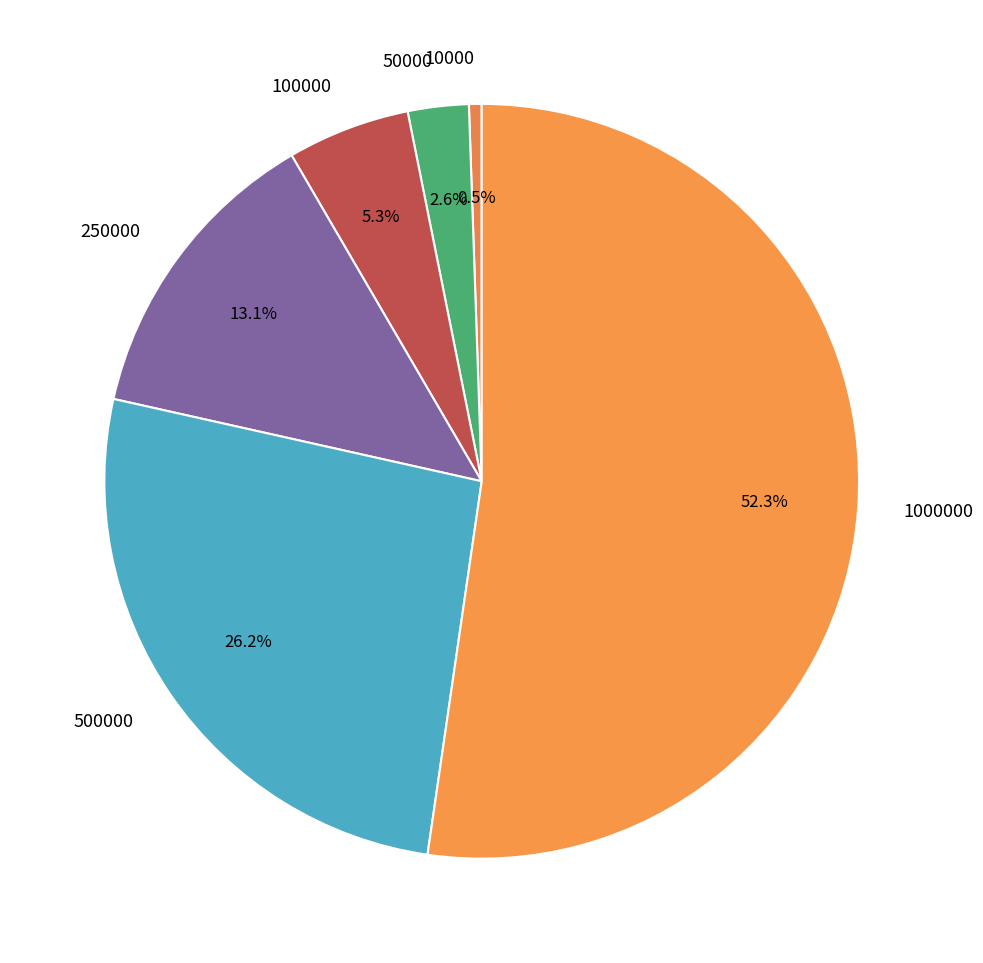

Rank the categories by value from lowest to highest.

10000, 50000, 100000, 250000, 500000, 1000000